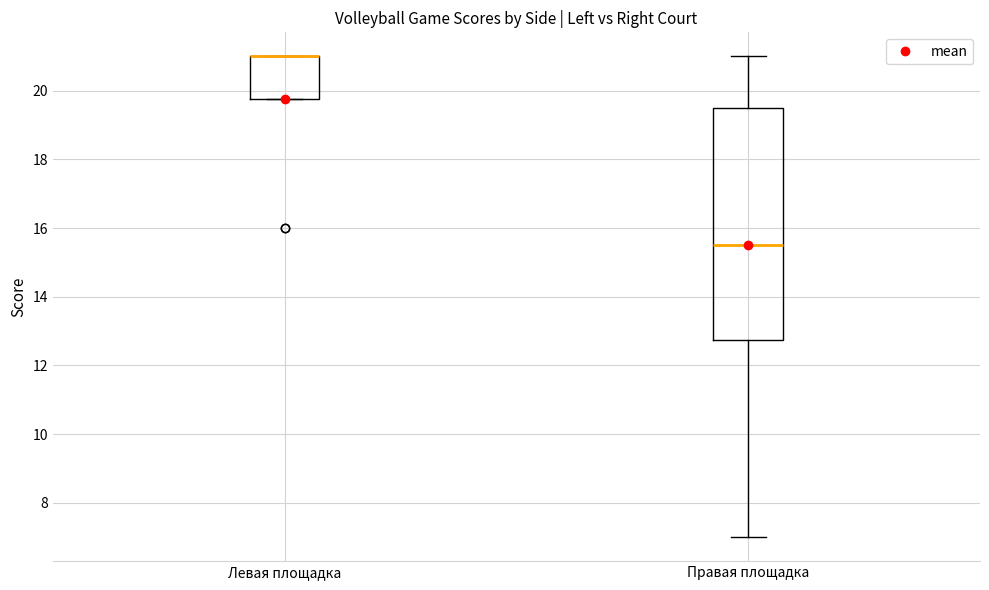

Where is the lower edge of the box for Левая площадка on the y-axis? The values are not printed on the chart, so give them approximately, as read against the axis.

19.8